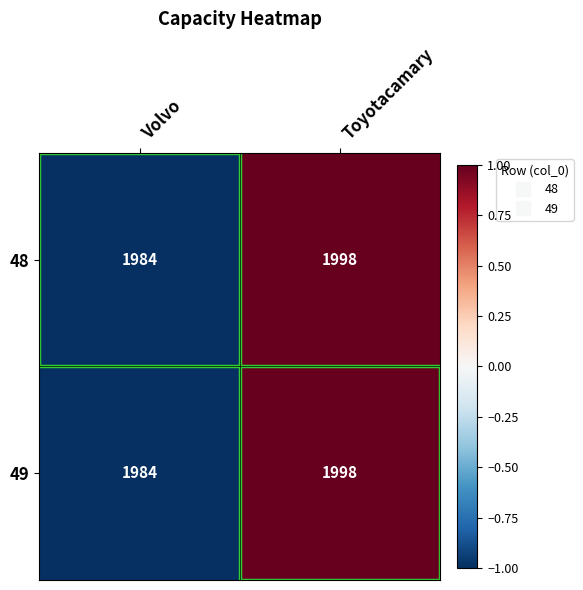

What is the maximum value shown in the chart?

1998